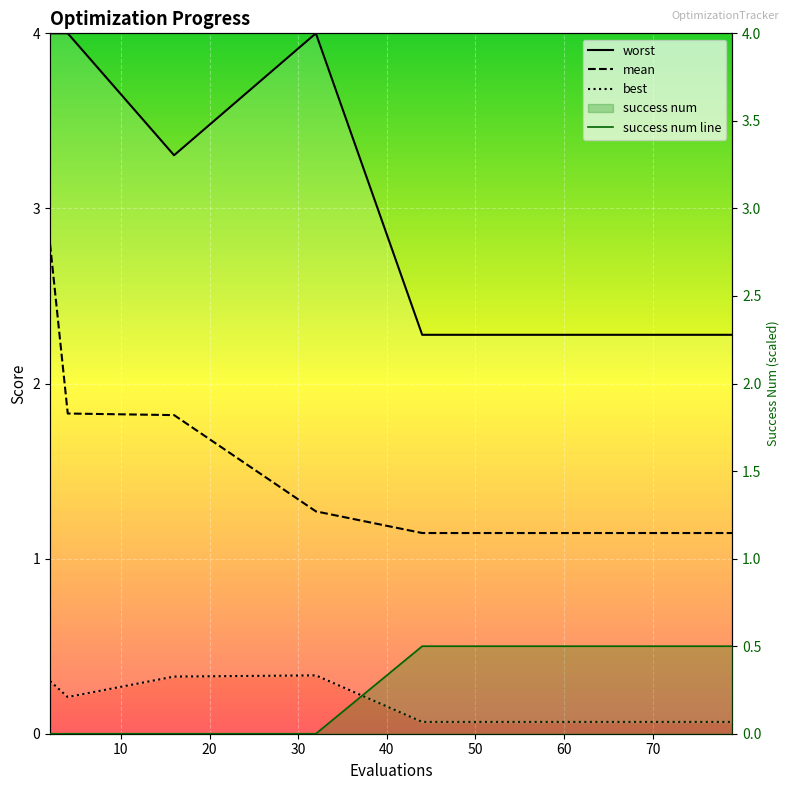

What is the maximum value shown in the chart?

4.0